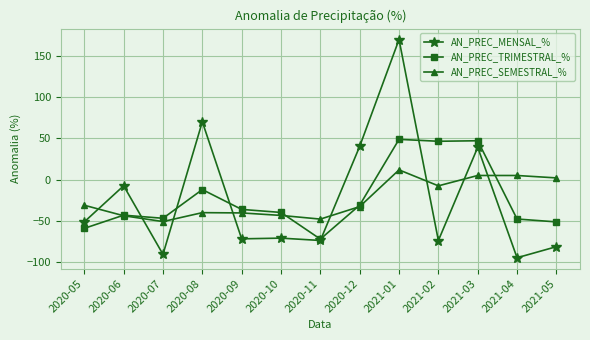

At which category is the sum across all series the highest?

2021-01